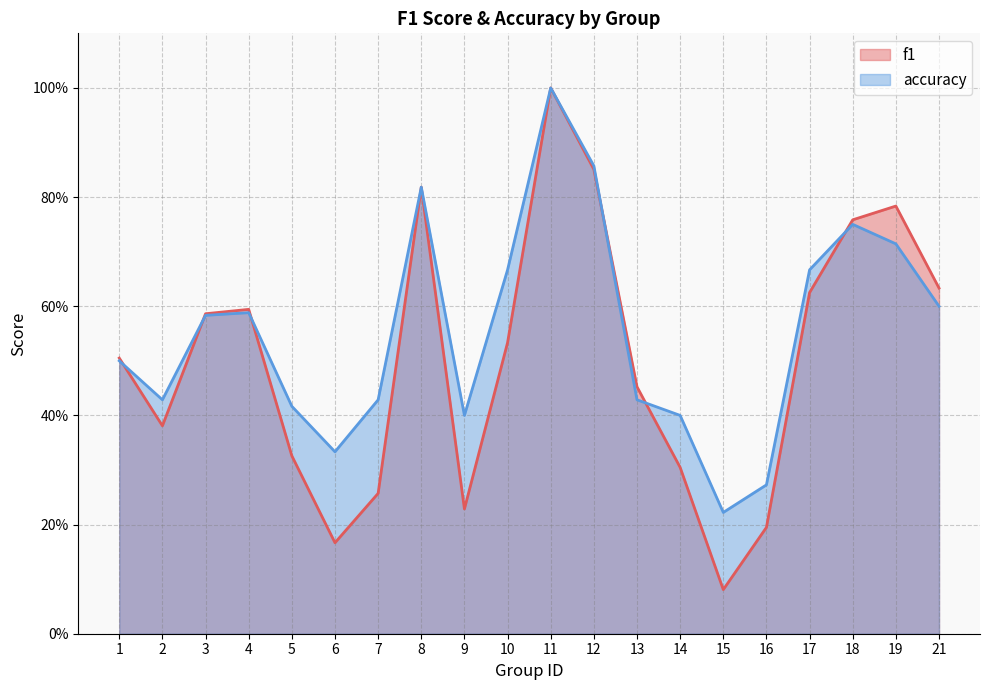

Reading right to left, what are all the values shown in this chart?

f1: 0.6	0.8	0.8	0.6	0.2	0.1	0.3	0.5	0.9	1.0	0.5	0.2	0.8	0.3	0.2	0.3	0.6	0.6	0.4	0.5
accuracy: 0.6	0.7	0.8	0.7	0.3	0.2	0.4	0.4	0.9	1.0	0.7	0.4	0.8	0.4	0.3	0.4	0.6	0.6	0.4	0.5